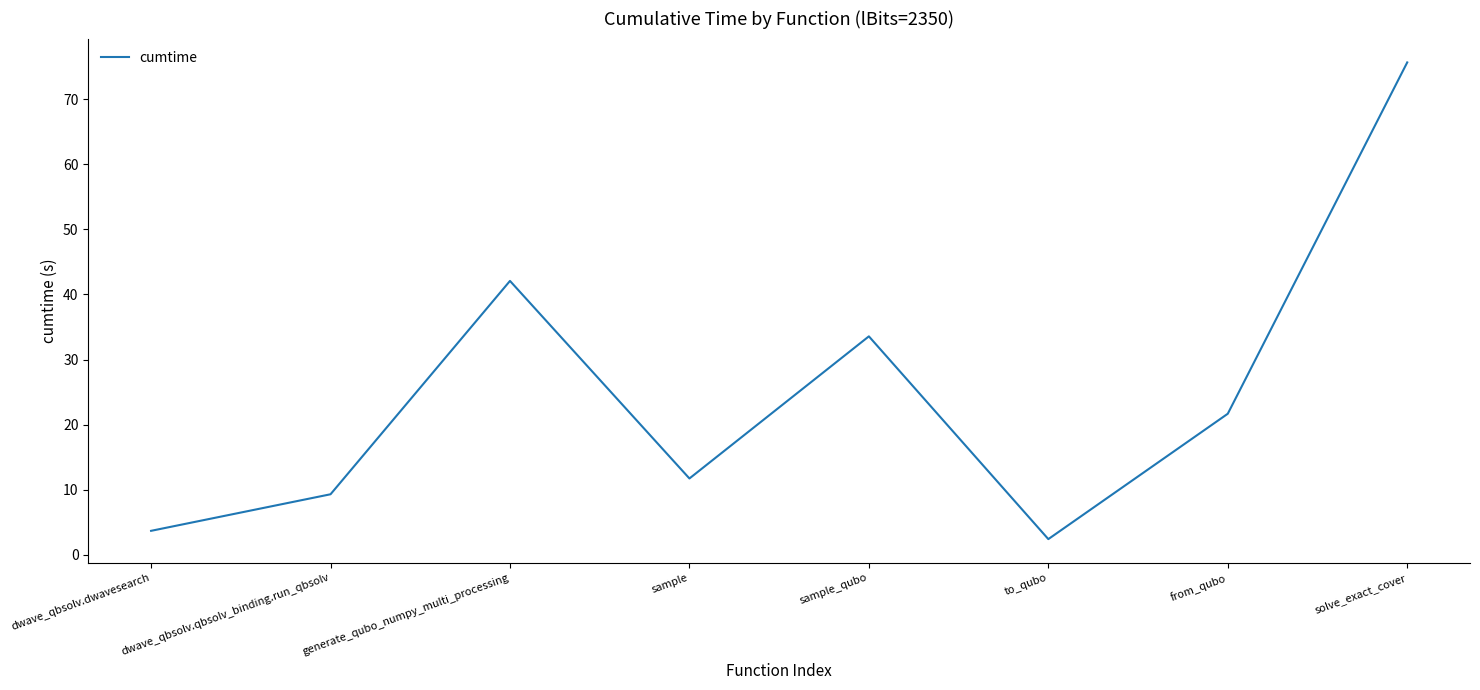

Is it true that the value at dwave_qbsolv.qbsolv_binding.run_qbsolv is 16.0?

False